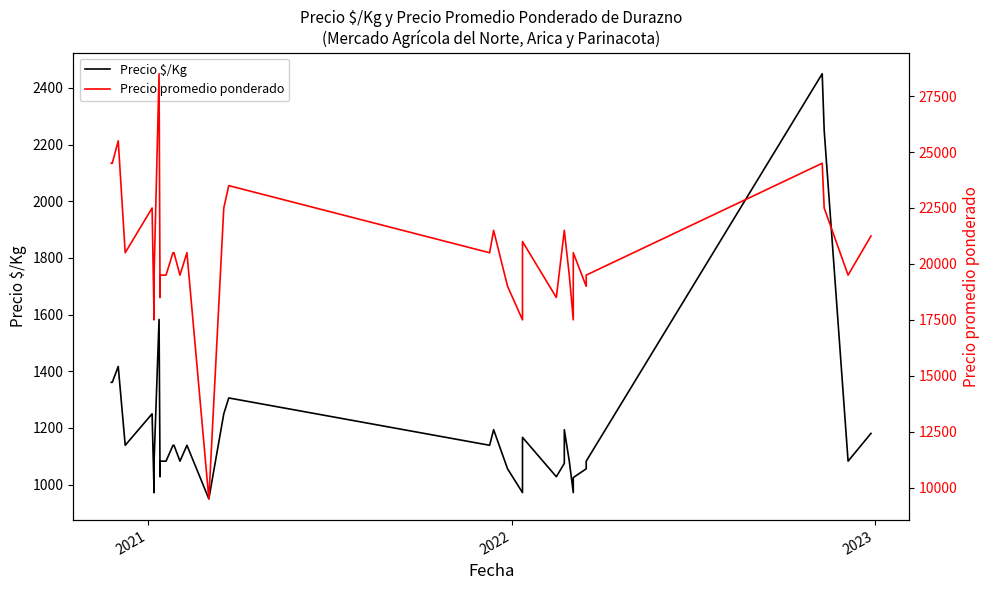

Rank the series by their average value, from highest to lowest.

Precio promedio ponderado, Precio $/Kg